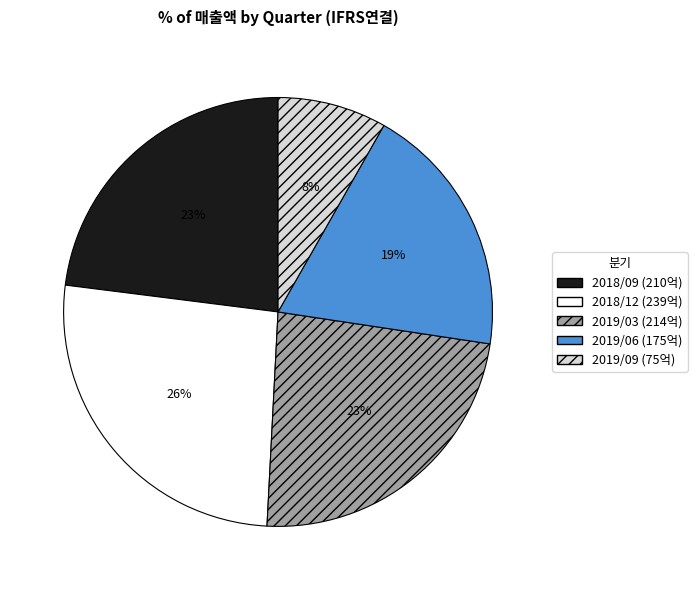

Count the number of slices in the pie.

5